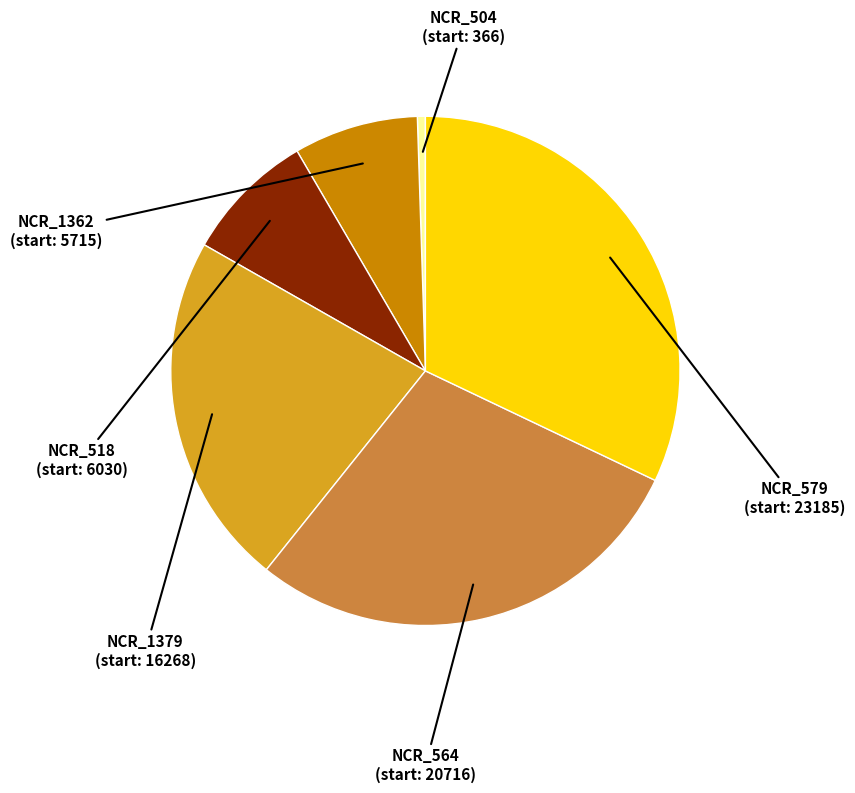

Is there a majority slice in this chart?

No